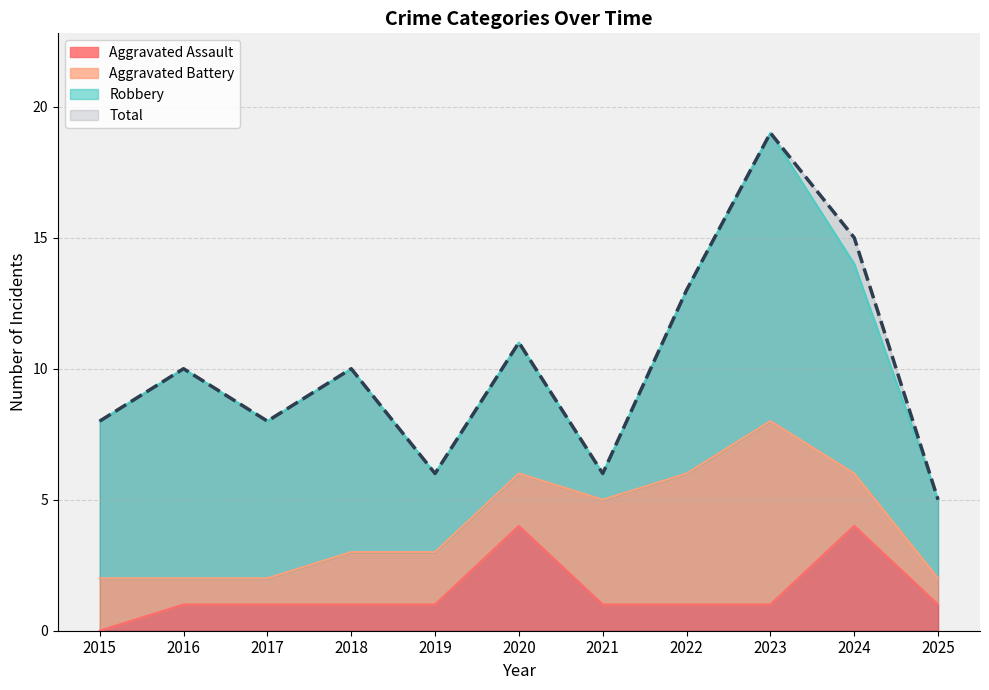

True or false: Total and Aggravated Assault cross at least once.

False